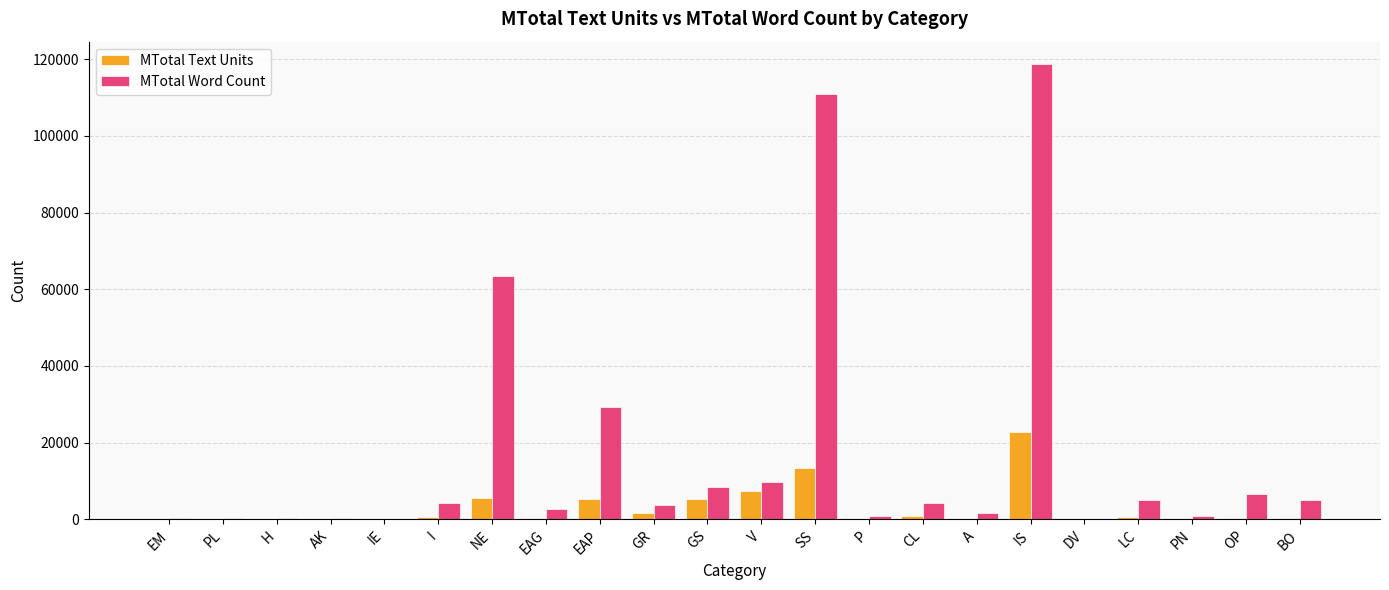

Which label corresponds to the largest value in the chart?

IS